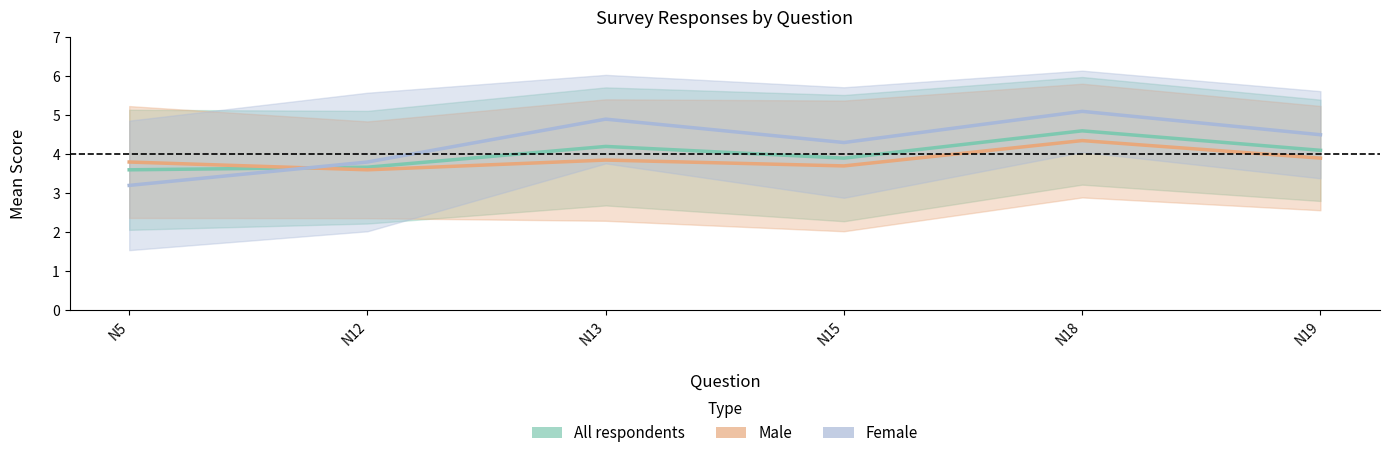

Rank the series at N13 from highest to lowest value.

Female, All respondents, Male